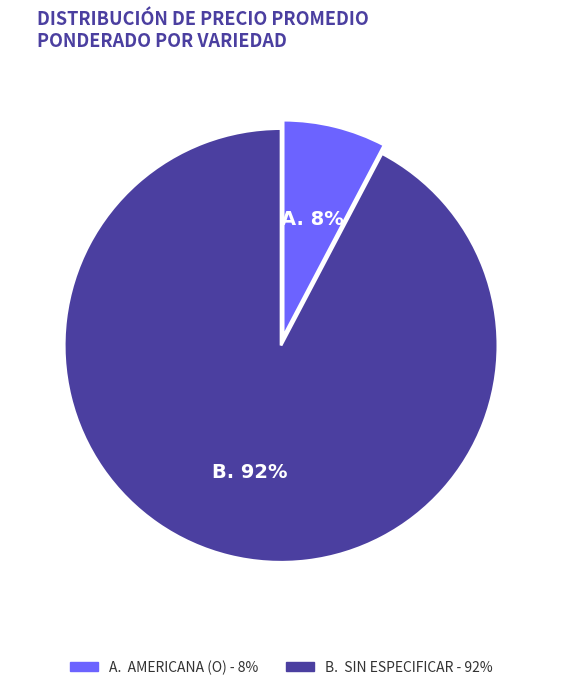

Does any single category account for the majority?

Yes